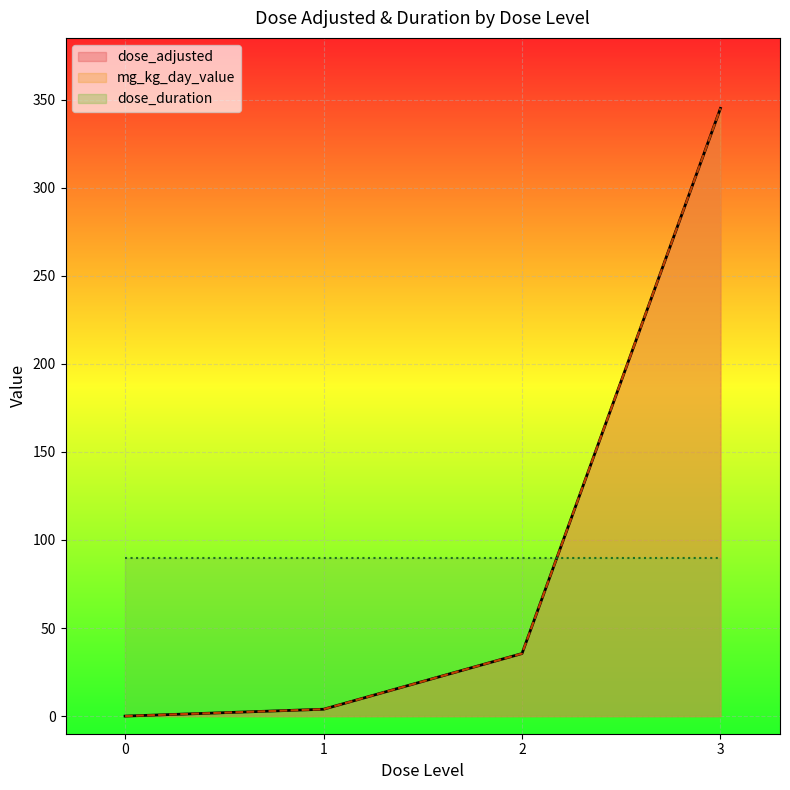

What is the value of the mg_kg_day_value point at the 2nd from the left?

3.9